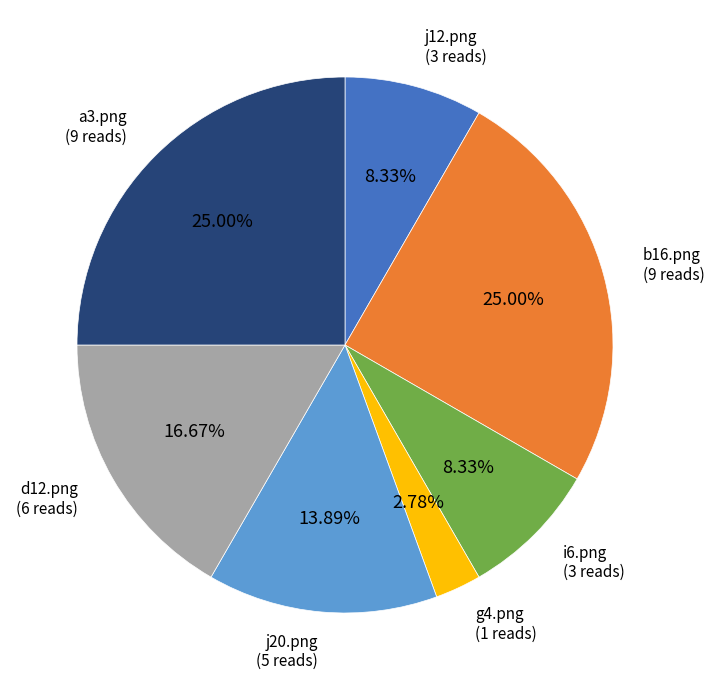

Is there any slice that represents more than half of the pie?

No